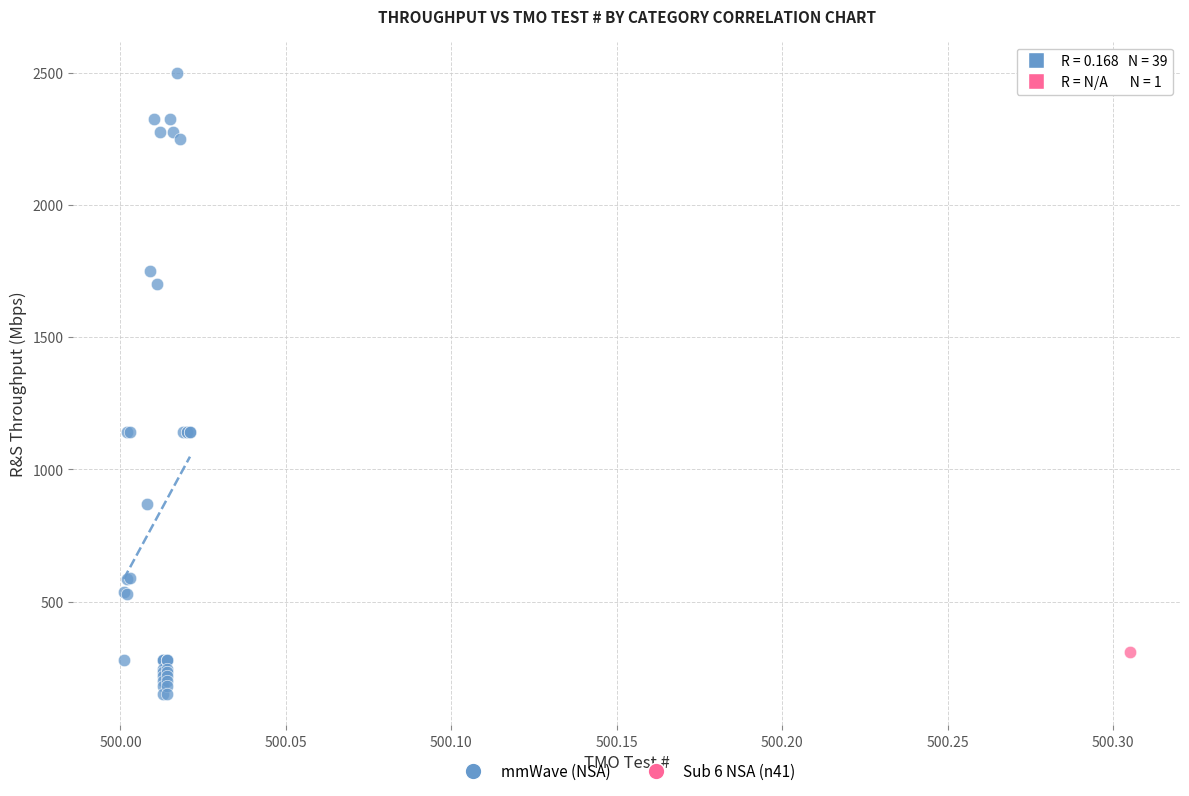

What are all the series names shown in the legend?

mmWave (NSA), Sub 6 NSA (n41)